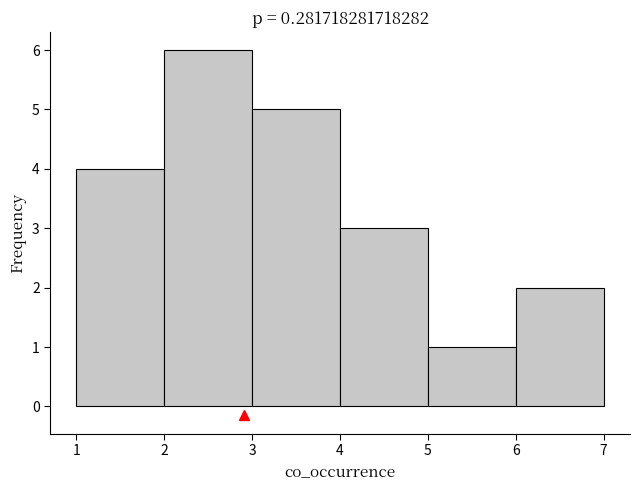

Over which range of the x-axis is the bar tallest?

2 to 3